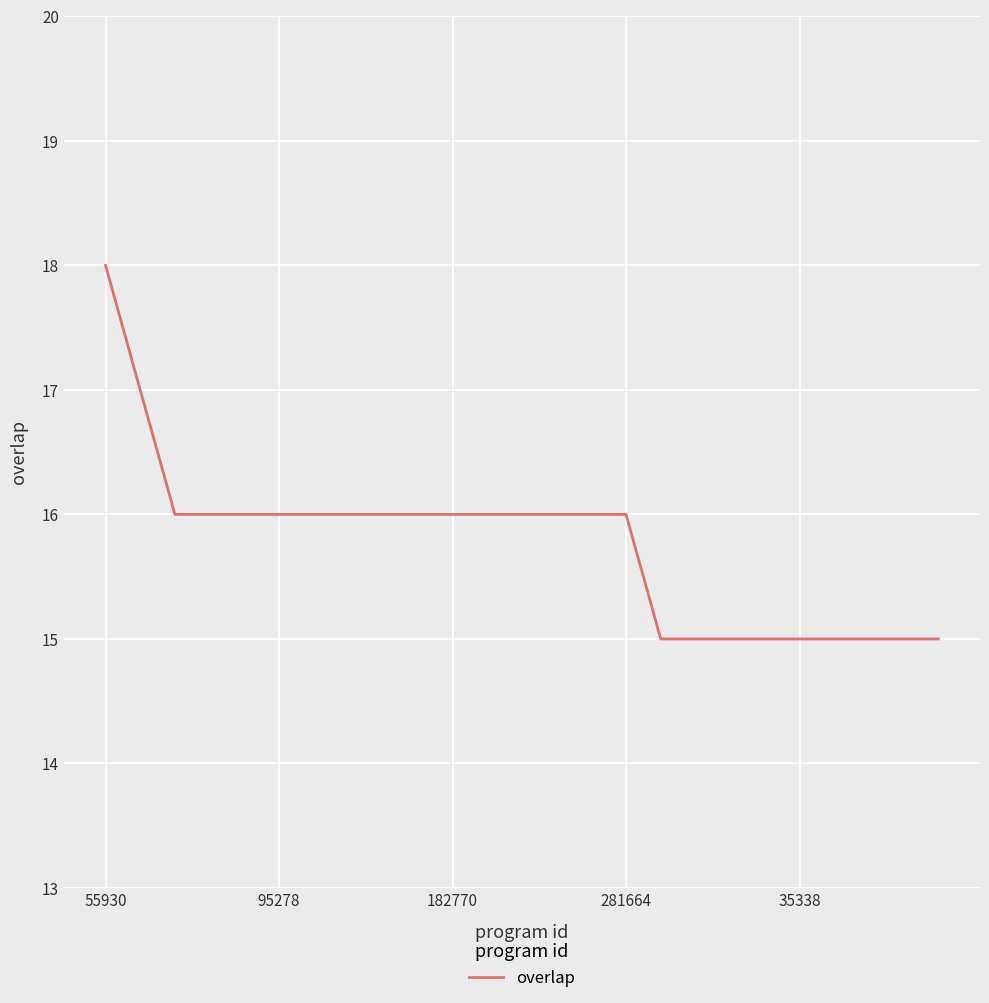

What is the maximum value shown in the chart?

18